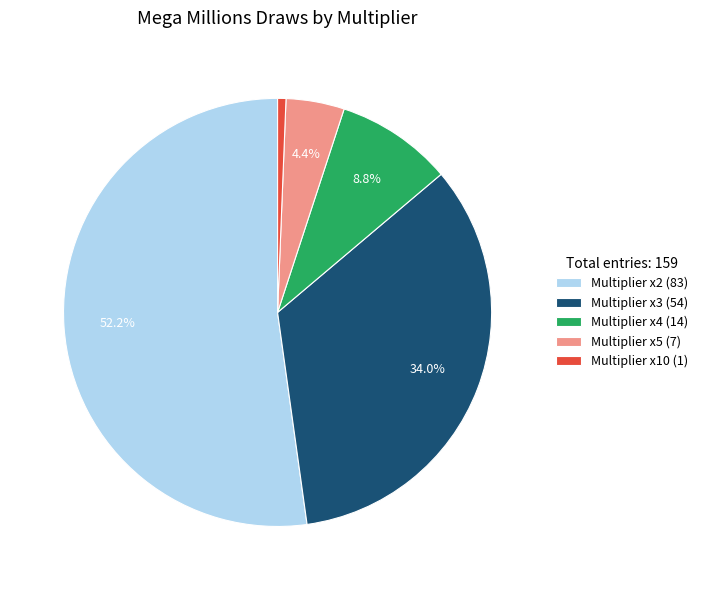

Is there a majority slice in this chart?

Yes